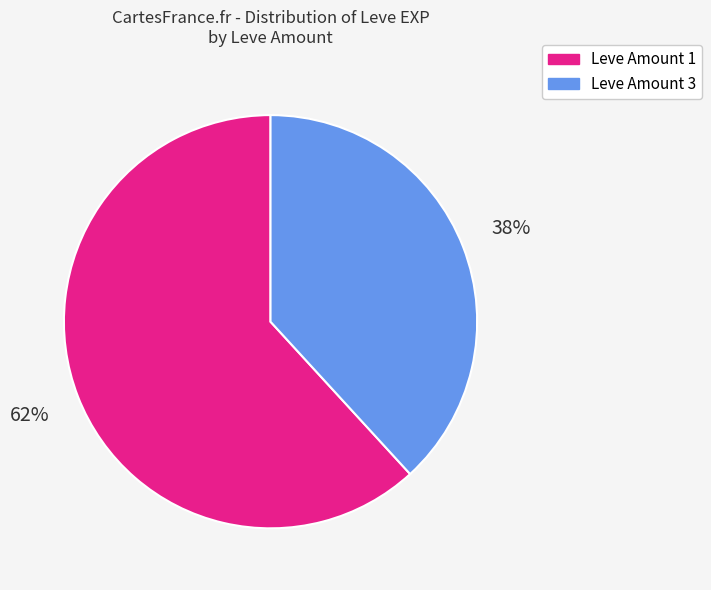

Is there a majority slice in this chart?

Yes